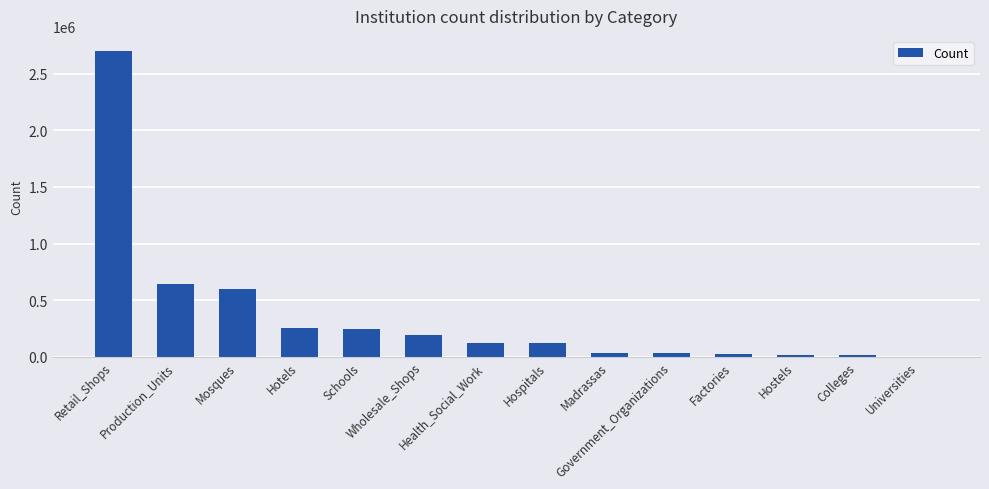

What is the greatest value displayed?

2700000